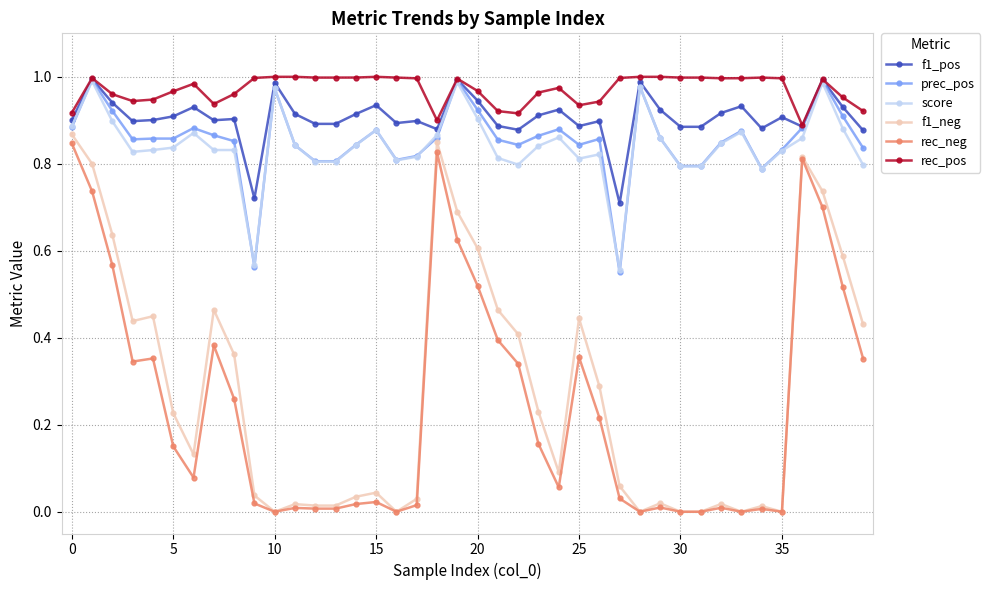

Which series has the largest range (max minus min)?

f1_neg